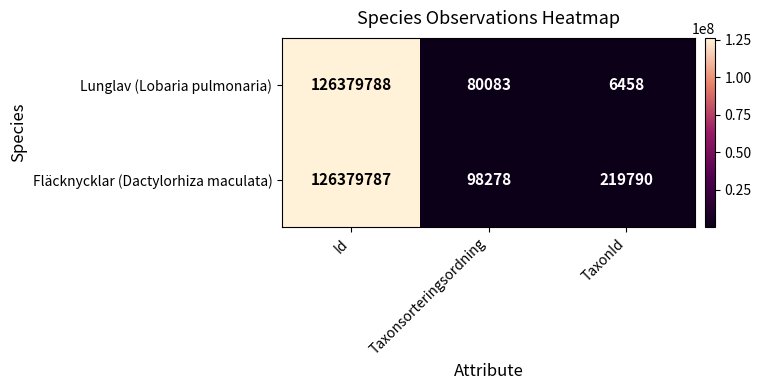

The Lunglav (Lobaria pulmonaria) series shows 80083 at Taxonsorteringsordning. True or false?

True